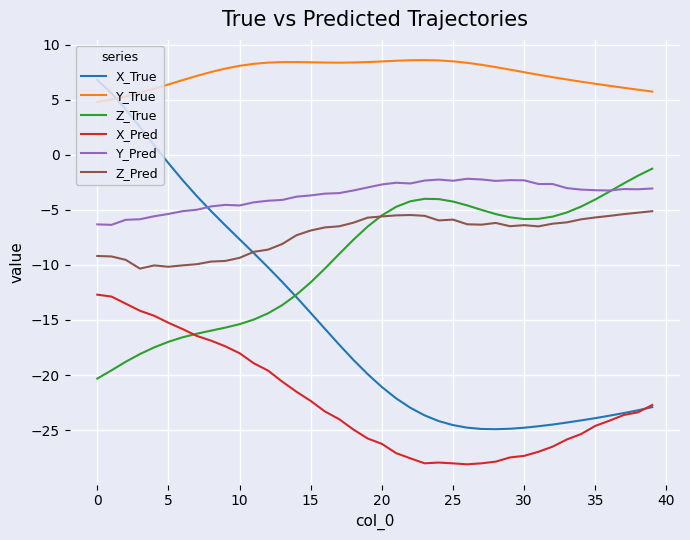

Which series has the largest total across all categories?

Y_True